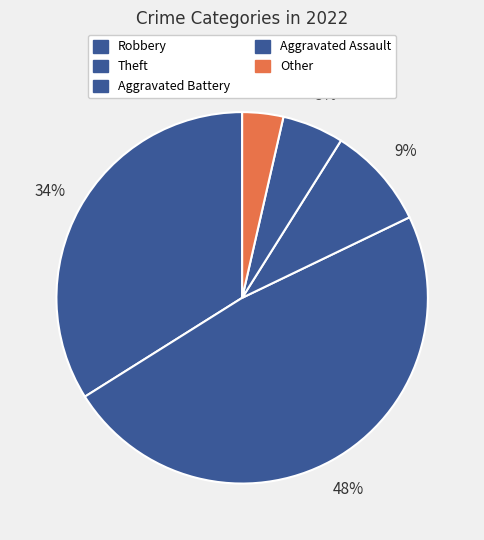

Is it true that Aggravated Battery is 24% of the pie?

False